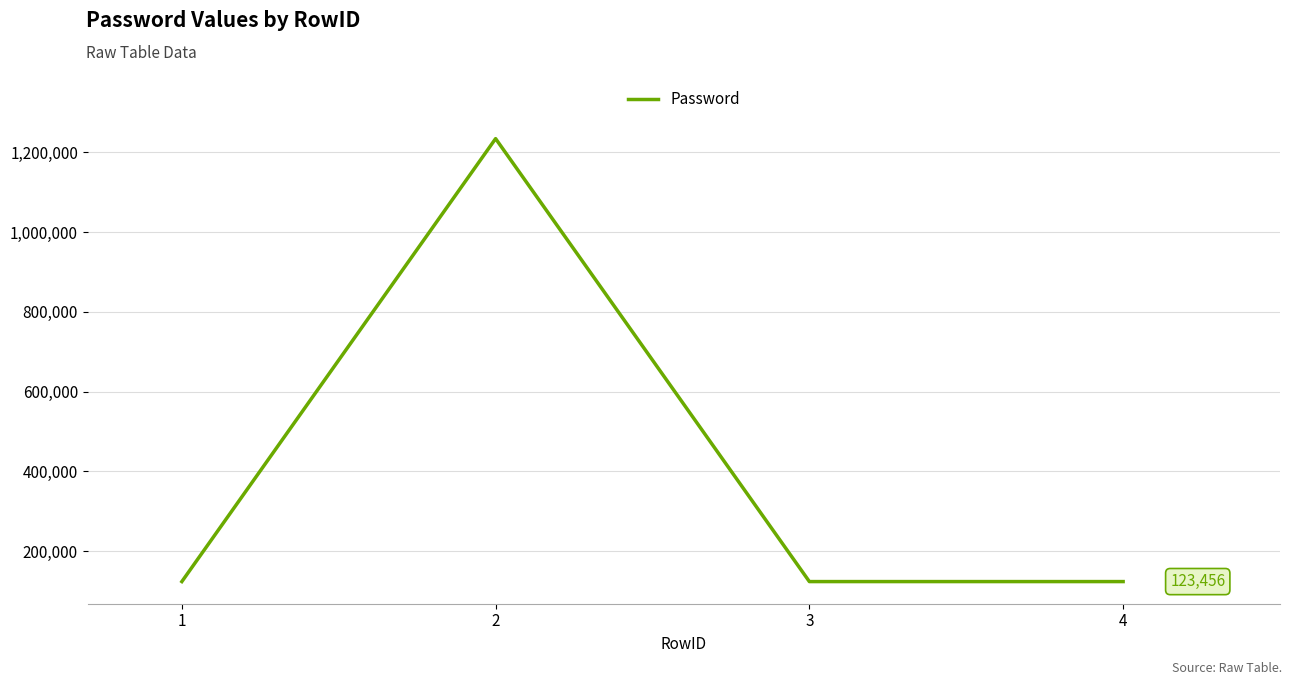

What is the average value?

401234